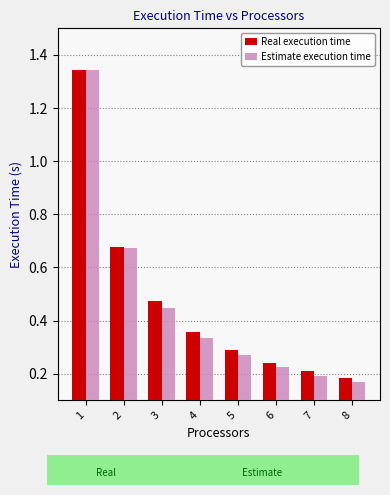

Which category has the highest value across all series?

1